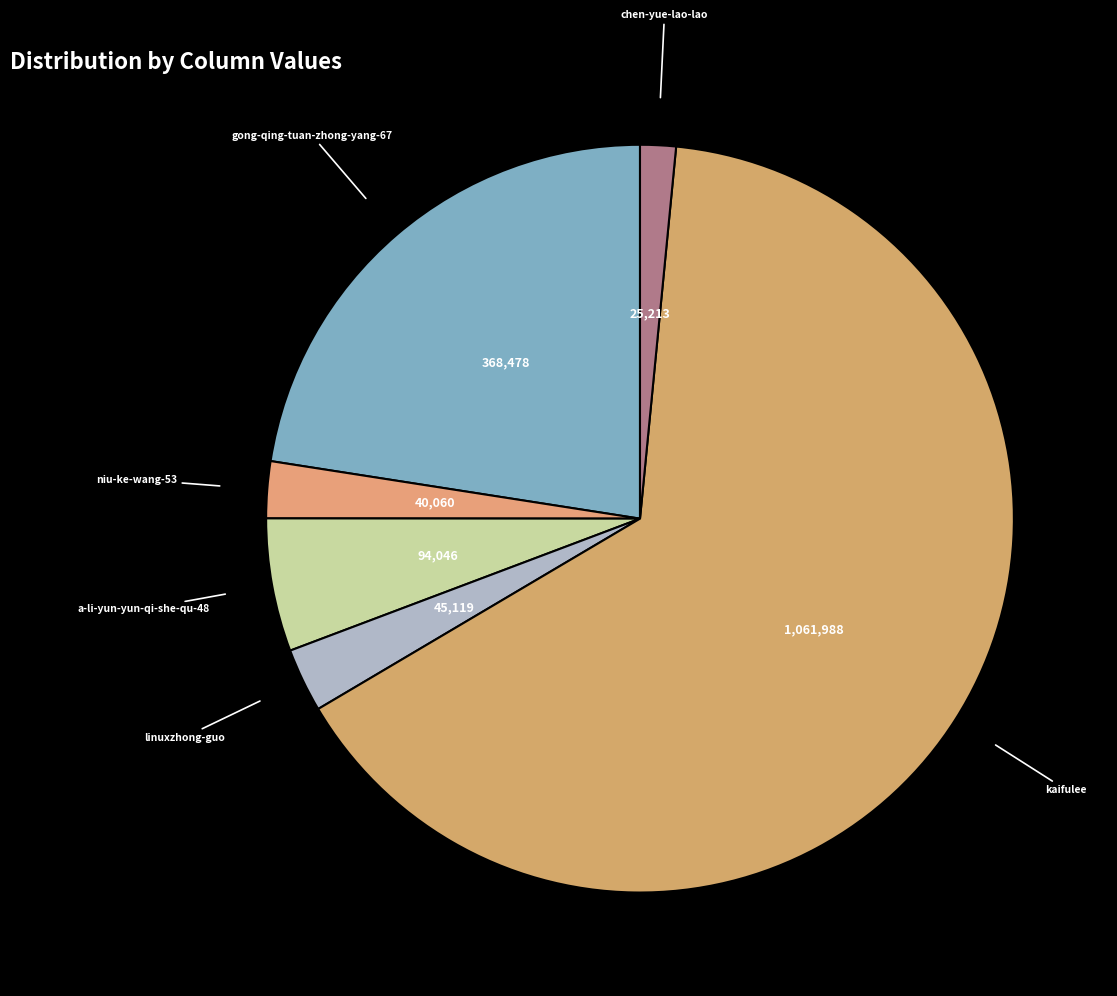

How many slices are in this pie chart?

6